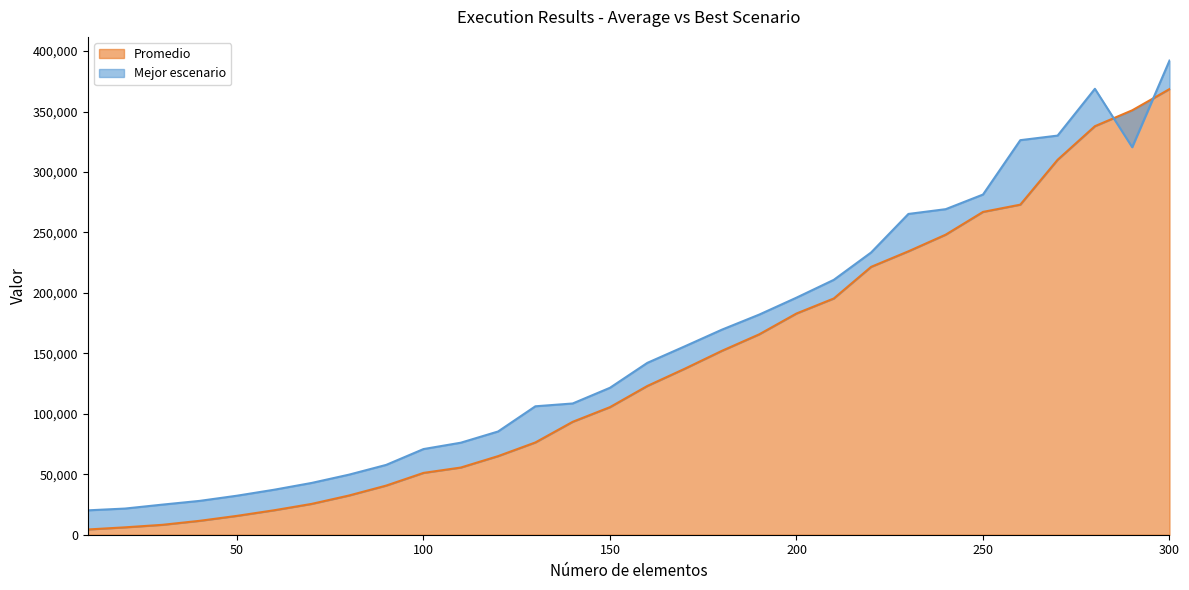

What is the average value of the Mejor escenario series?

157554.0